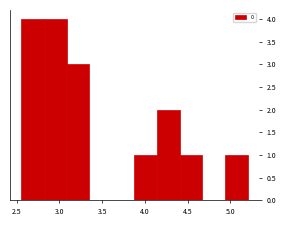

Reading left to right, list every bar in this chart as the range it spans on the x-axis followed by its height. Neither the bar edges nor the heights are printed on the chart, so give them approximately, as read against the axes.

2.55 to 2.80: 4
2.80 to 3.10: 4
3.10 to 3.35: 3
3.35 to 3.60: 0
3.60 to 3.90: 0
3.90 to 4.15: 1
4.15 to 4.40: 2
4.40 to 4.65: 1
4.65 to 4.95: 0
4.95 to 5.20: 1